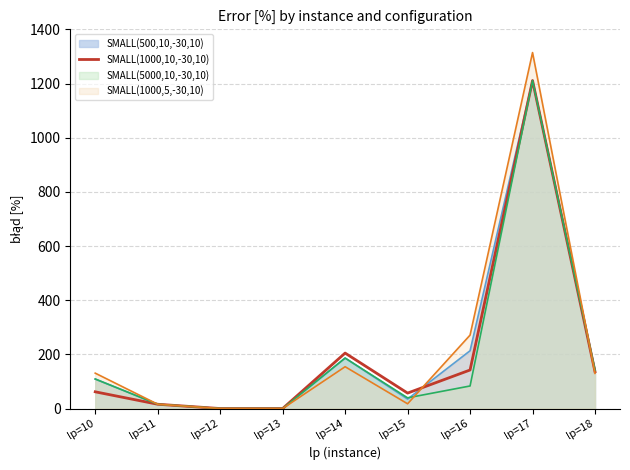

What is the change in value from lp=10 to lp=15?

-4.7